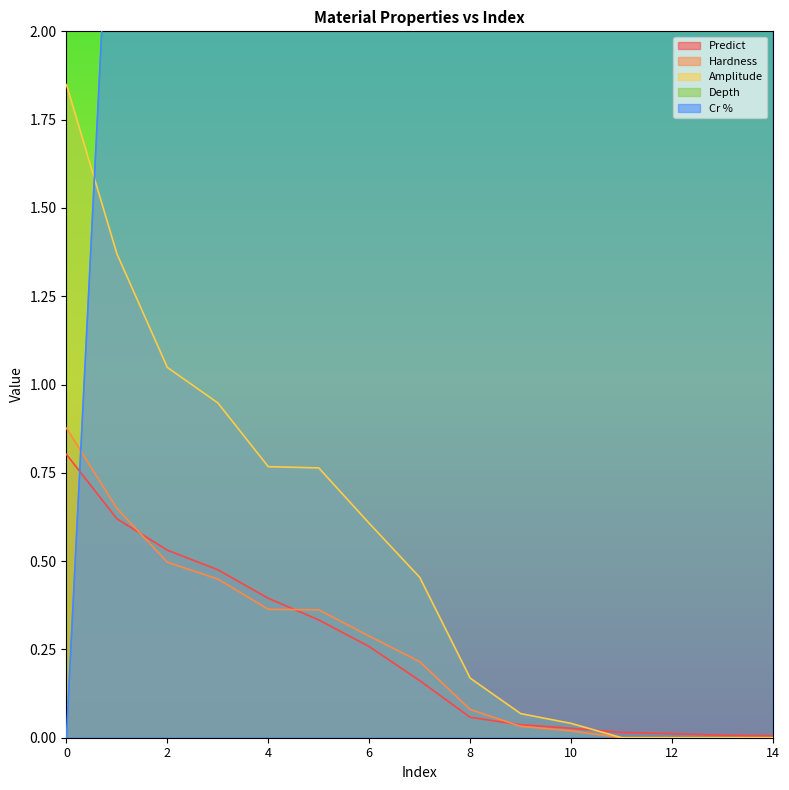

Where is Amplitude nearest to the value 0?

11